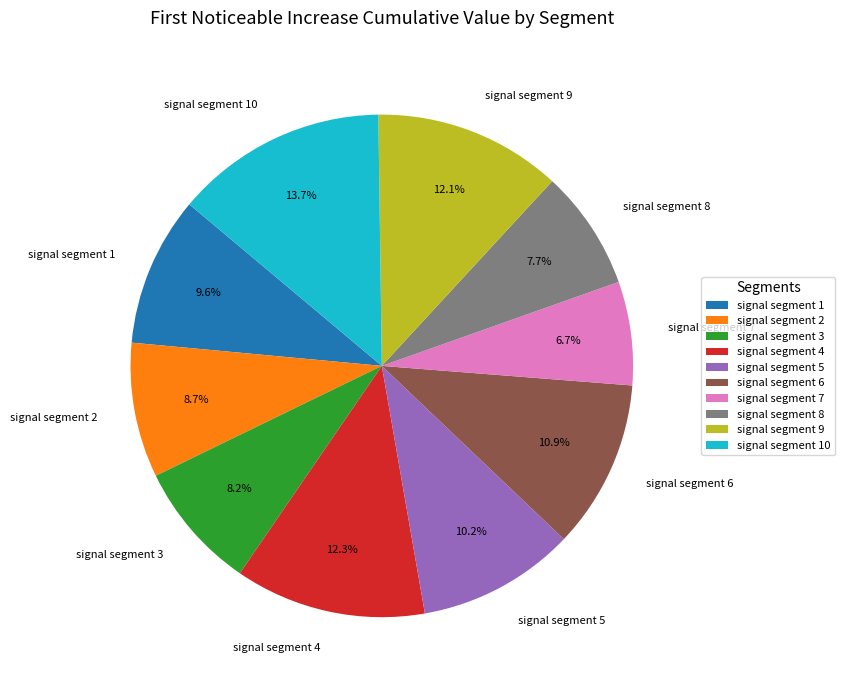

What percentage is the signal segment 8 slice, to the nearest percent?

8%